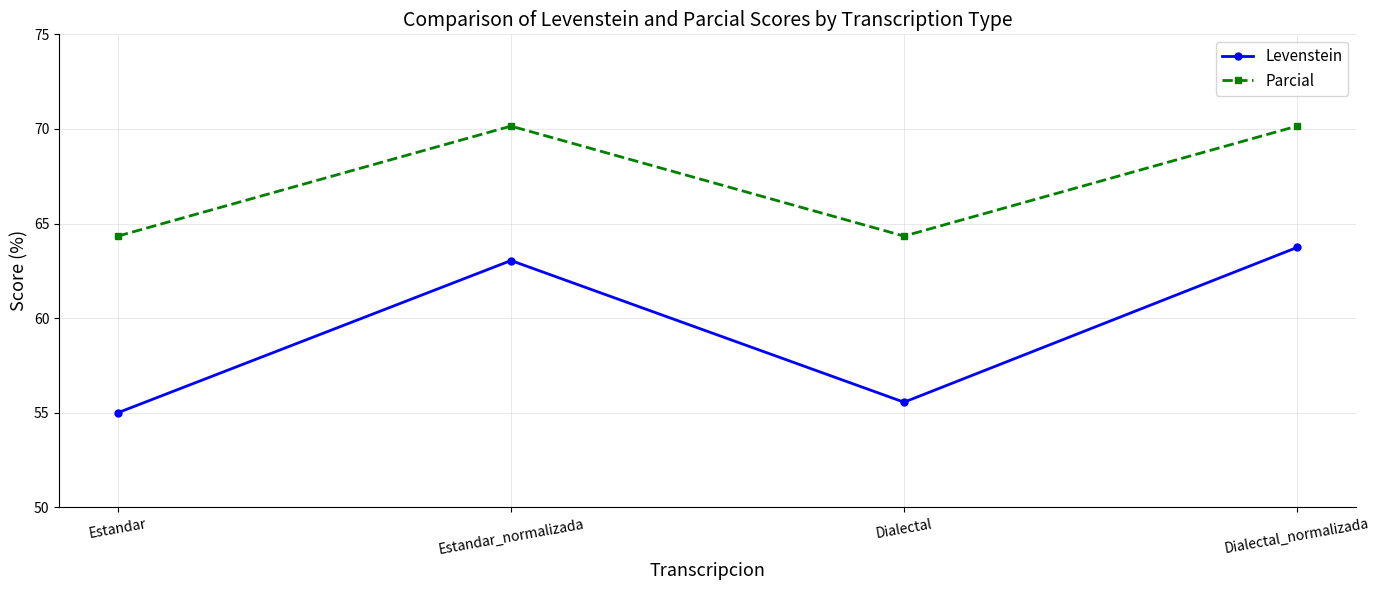

What is the average value of the Levenstein series?

59.3